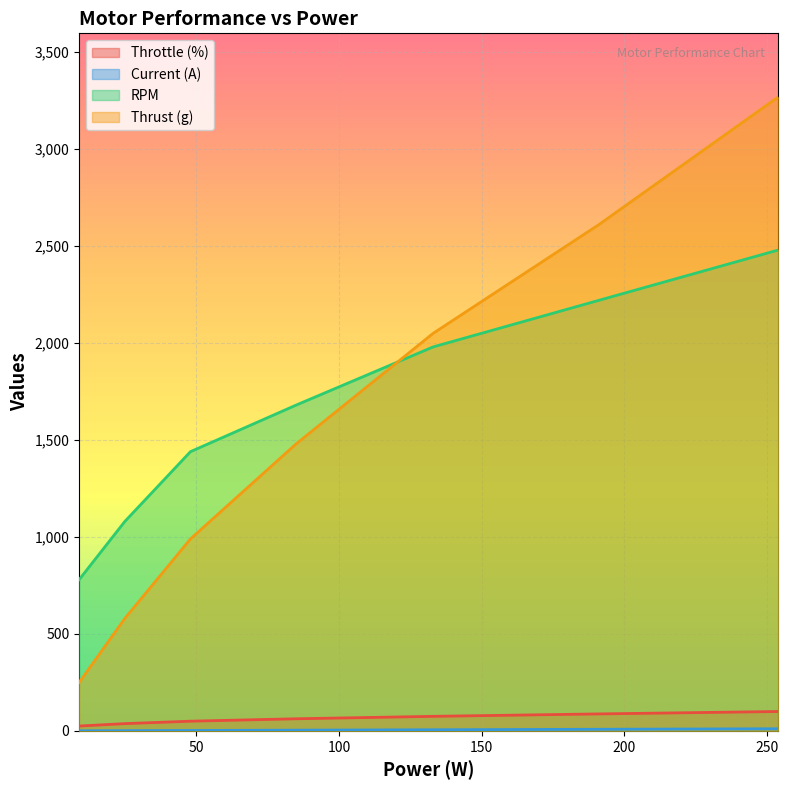

The value of Current (A) at 85 is 5.4. True or false?

False